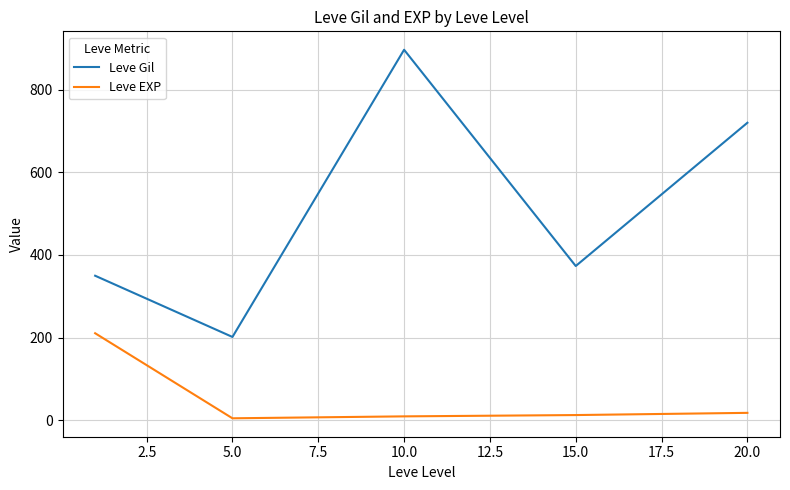

What is the highest value of the Leve EXP series?

210.7